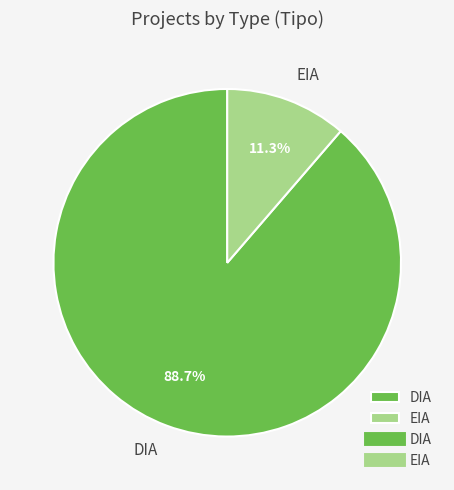

Rank the categories by value from lowest to highest.

EIA, DIA